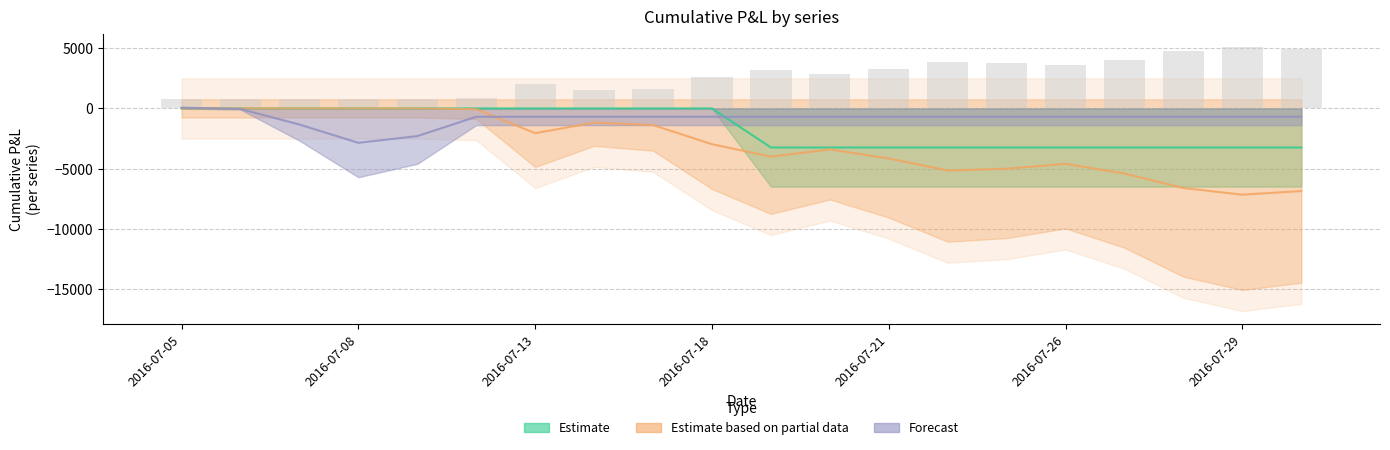

What is the value of the Forecast bar at the 20th from the left?

-690.7